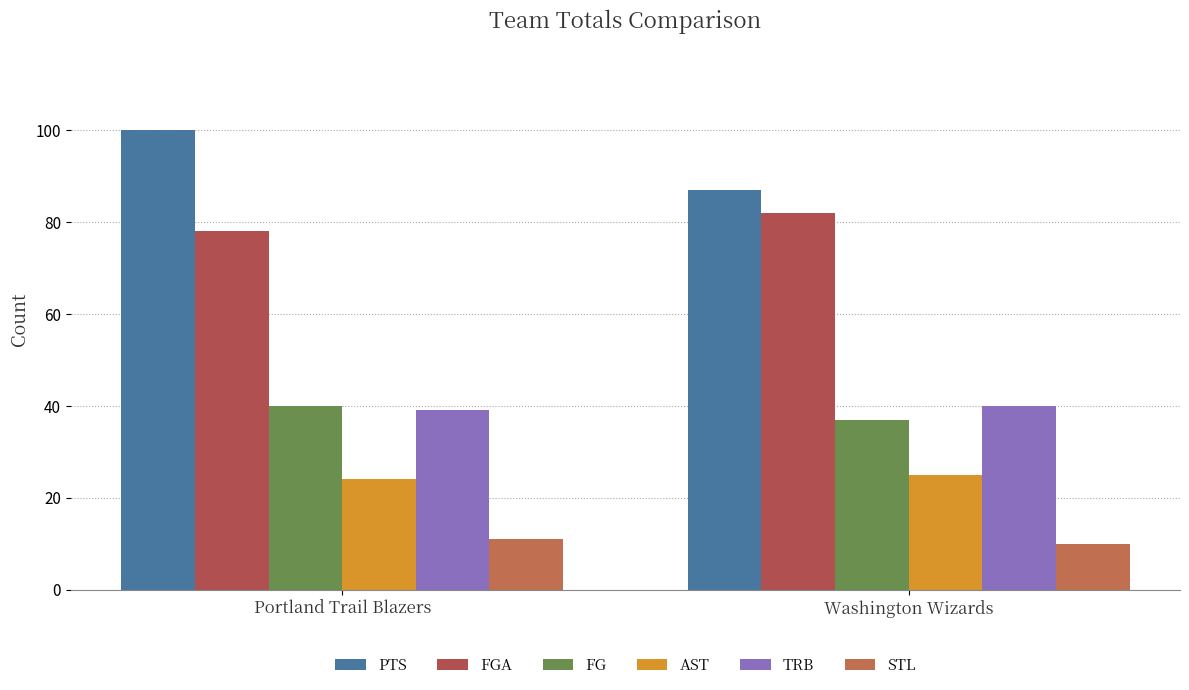

What is the difference between the maximum and minimum values in the FG series?

3